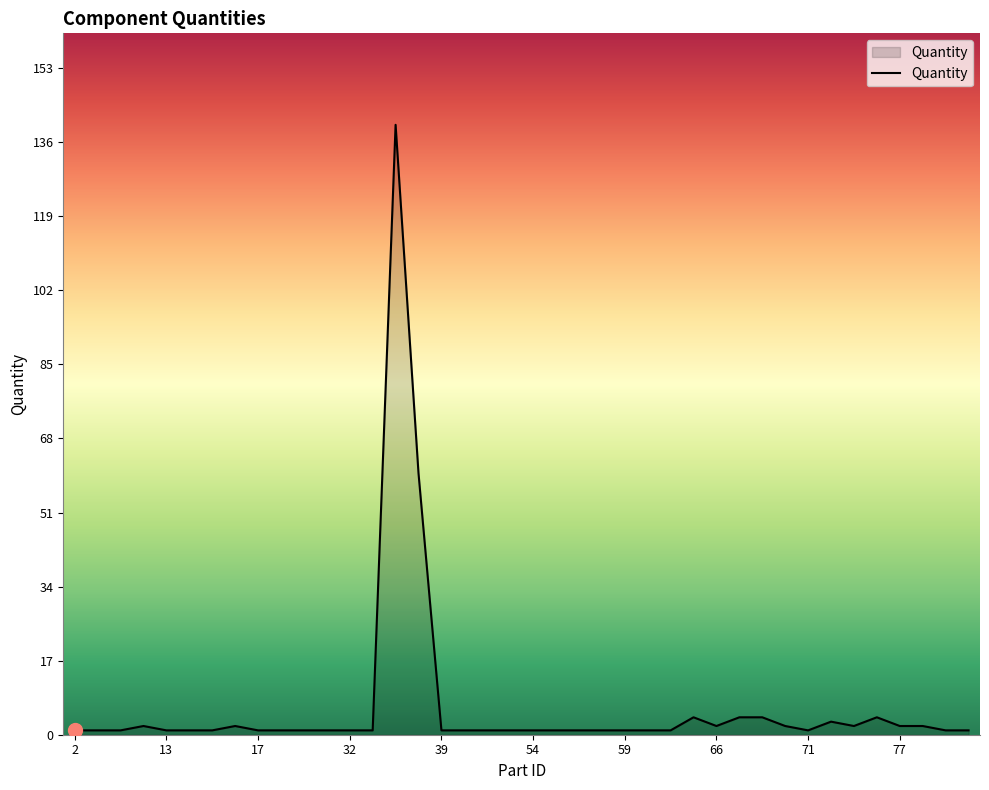

What is the greatest value displayed?

140